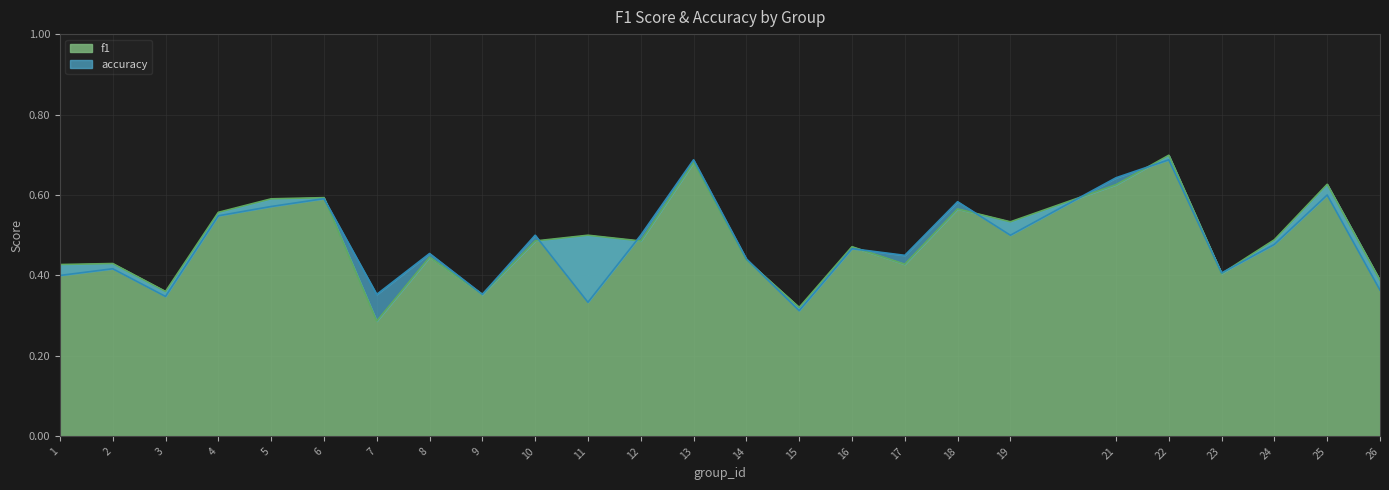

In f1, how many points are lower than both neighbors (excluding endpoints)?

8